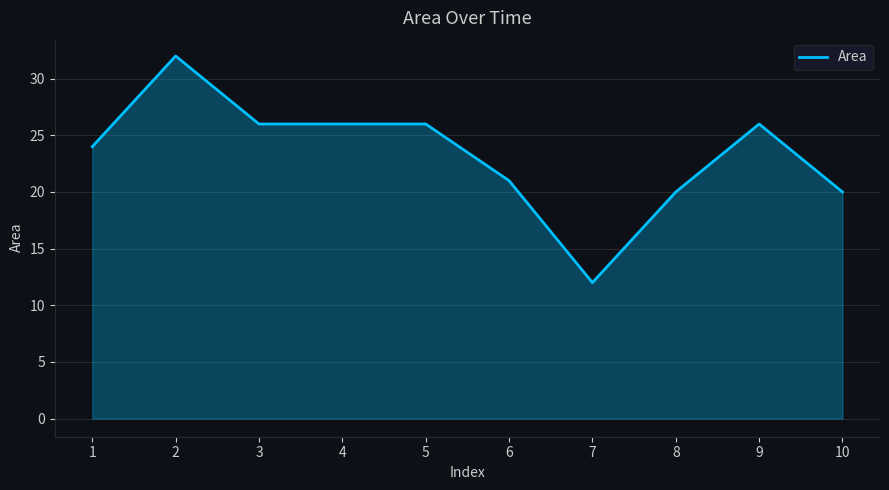

How many lines are shown in the chart?

1